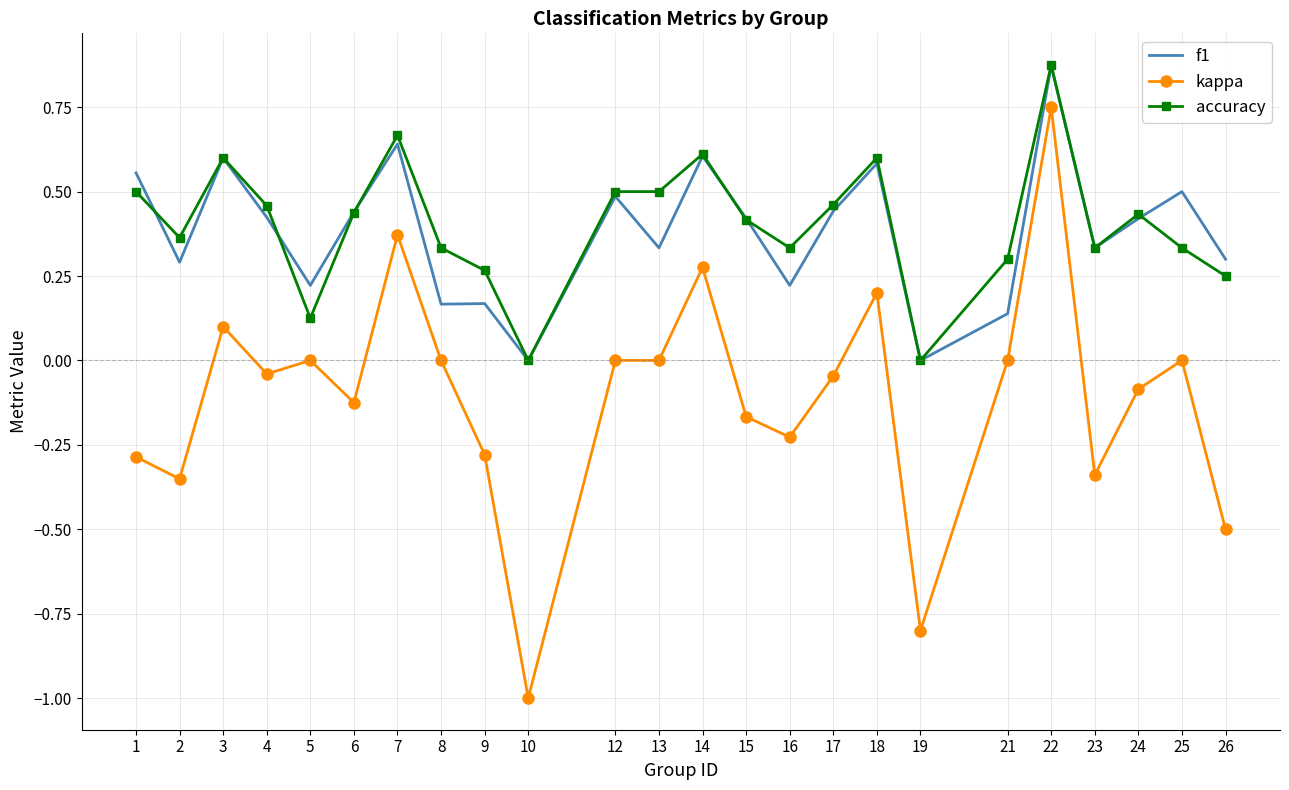

At which category does accuracy reach its first local peak?

3